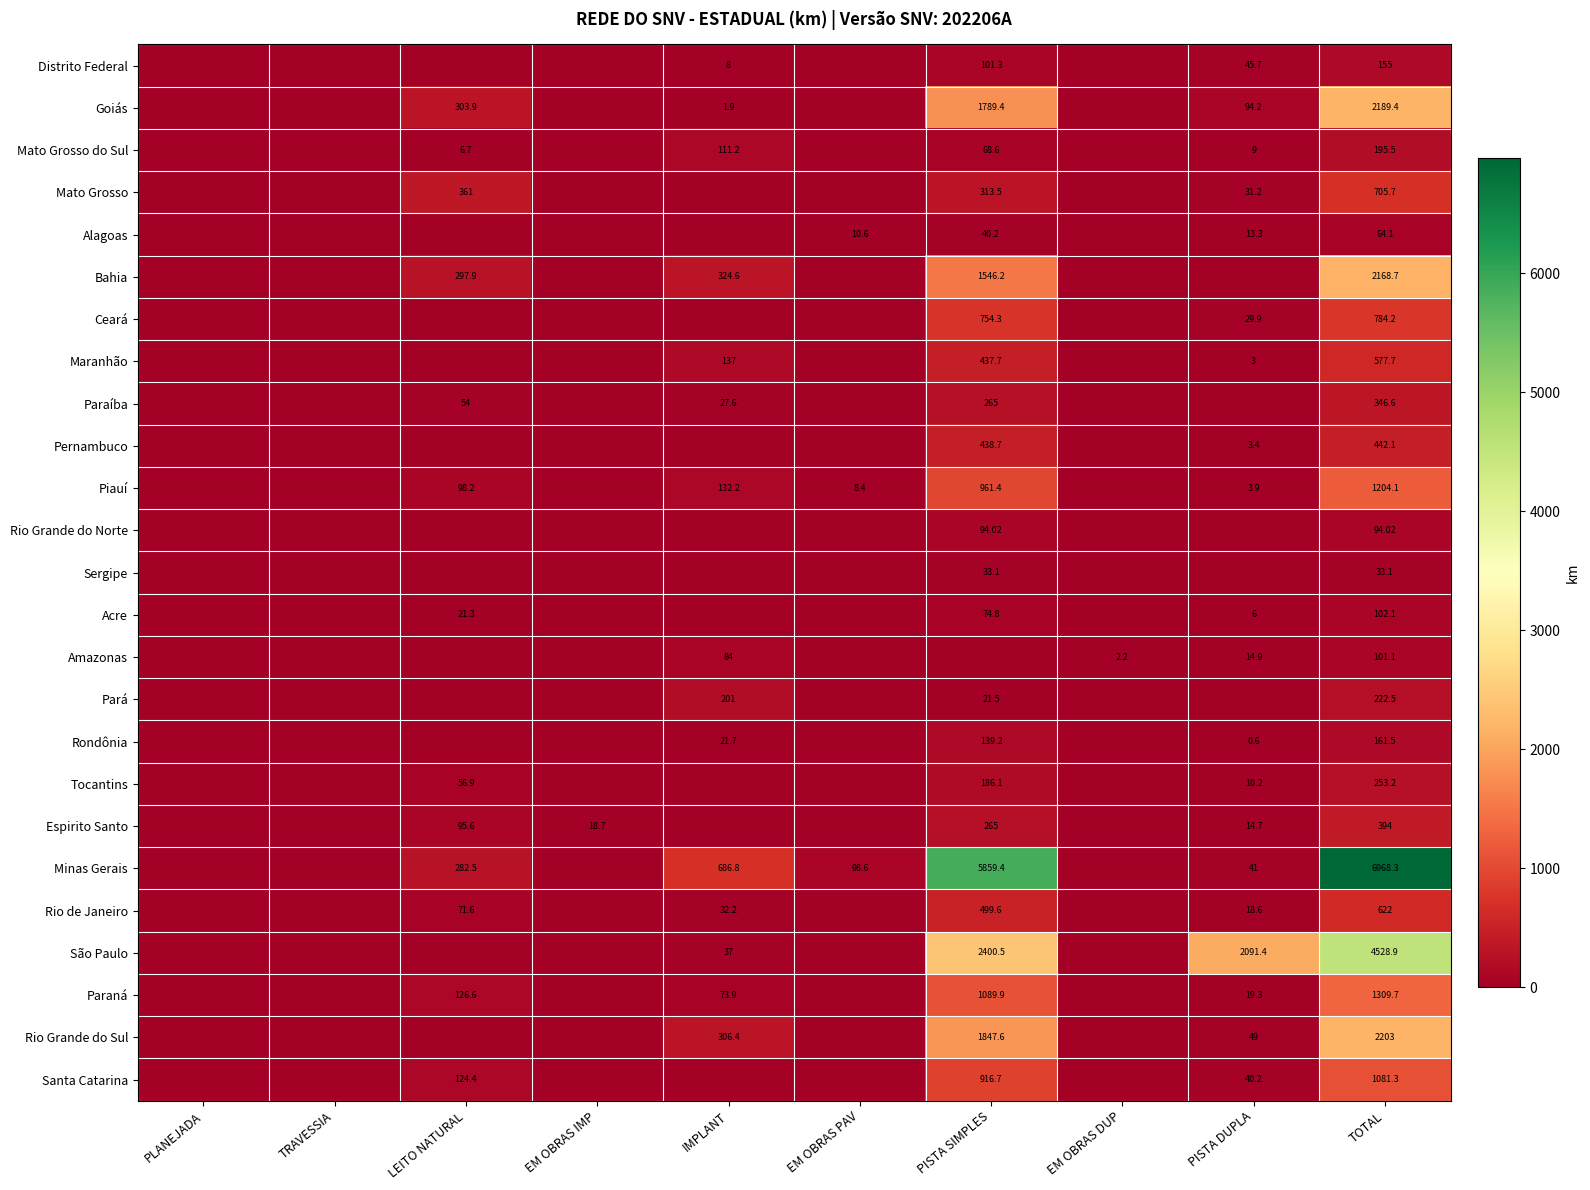

Which has a higher value, LEITO NATURAL or TOTAL?

TOTAL